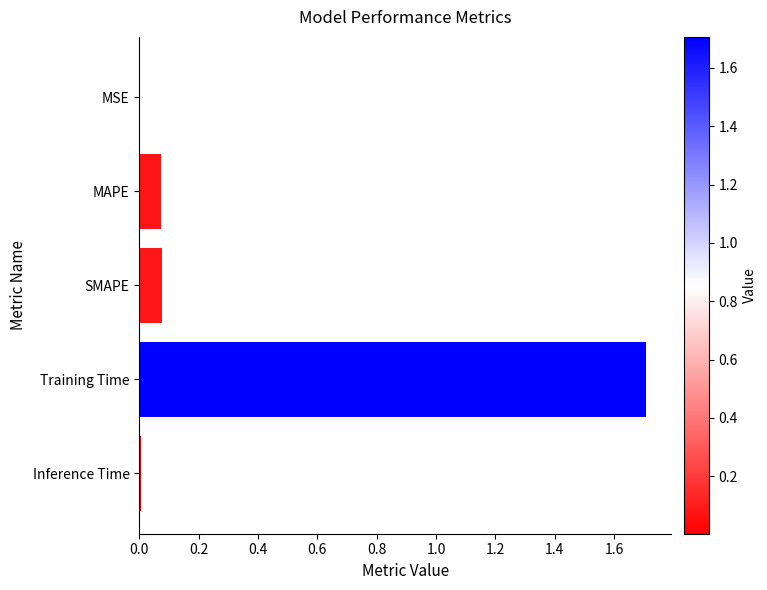

The chart shows a value of 0.0 at Inference Time. True or false?

True